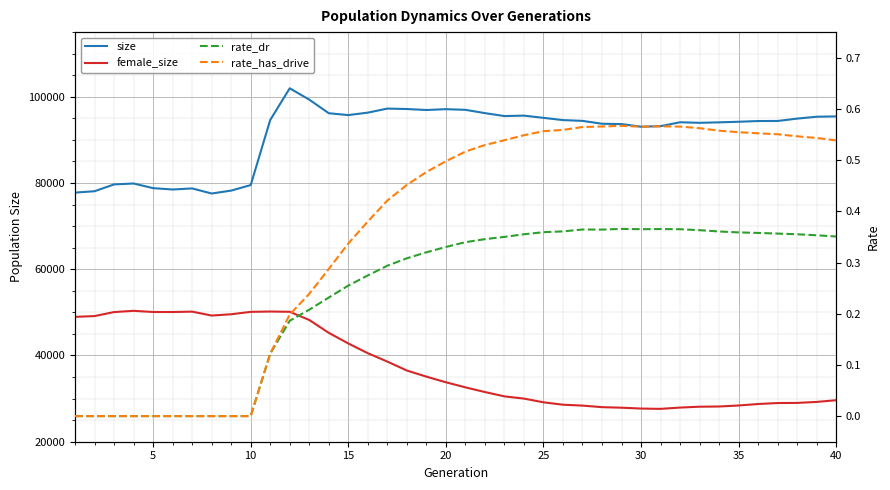

Reading left to right, transcribe all the data shown in this chart.

size: 77781.0	78096.0	79677.0	79891.0	78810.0	78497.0	78745.0	77566.0	78244.0	79521.0	94612.0	101966.0	99344.0	96186.0	95753.0	96325.0	97263.0	97163.0	96934.0	97127.0	96978.0	96211.0	95530.0	95630.0	95114.0	94596.0	94413.0	93748.0	93668.0	93058.0	93188.0	94090.0	93964.0	94072.0	94209.0	94375.0	94390.0	94939.0	95377.0	95446.0
female_size: 48958.0	49141.0	50071.0	50359.0	50087.0	50083.0	50171.0	49261.0	49562.0	50118.0	50197.0	50136.0	48238.0	45257.0	42789.0	40530.0	38590.0	36515.0	35096.0	33789.0	32611.0	31524.0	30520.0	30004.0	29142.0	28586.0	28378.0	28018.0	27890.0	27692.0	27620.0	27921.0	28123.0	28169.0	28404.0	28748.0	28971.0	29001.0	29232.0	29626.0
rate_dr: 0.0	0.0	0.0	0.0	0.0	0.0	0.0	0.0	0.0	0.0	0.1	0.2	0.2	0.2	0.3	0.3	0.3	0.3	0.3	0.3	0.3	0.3	0.4	0.4	0.4	0.4	0.4	0.4	0.4	0.4	0.4	0.4	0.4	0.4	0.4	0.4	0.4	0.4	0.4	0.4
rate_has_drive: 0.0	0.0	0.0	0.0	0.0	0.0	0.0	0.0	0.0	0.0	0.1	0.2	0.2	0.3	0.3	0.4	0.4	0.5	0.5	0.5	0.5	0.5	0.5	0.5	0.6	0.6	0.6	0.6	0.6	0.6	0.6	0.6	0.6	0.6	0.6	0.6	0.6	0.5	0.5	0.5